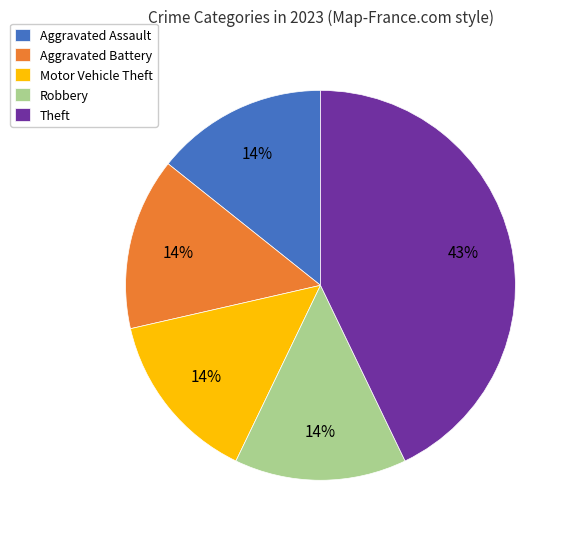

To the nearest percent, what is the difference between the Theft and Aggravated Battery slice percentages?

29%